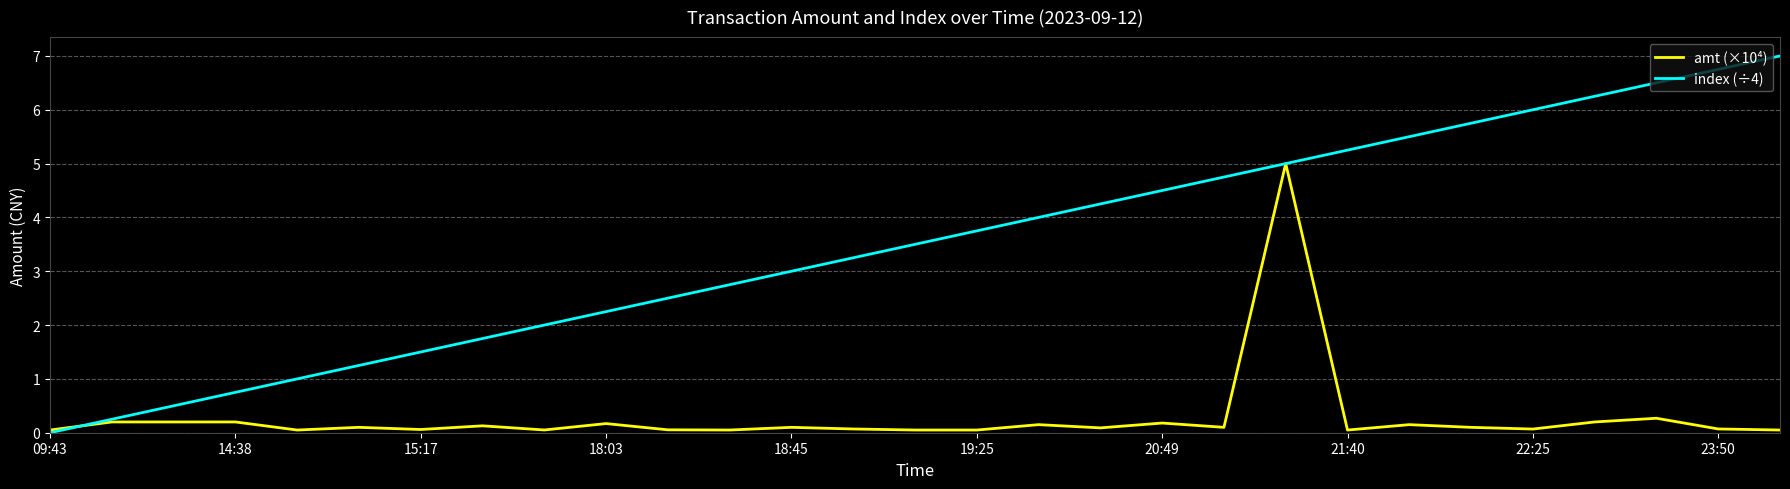

What is the greatest value displayed?

7.0